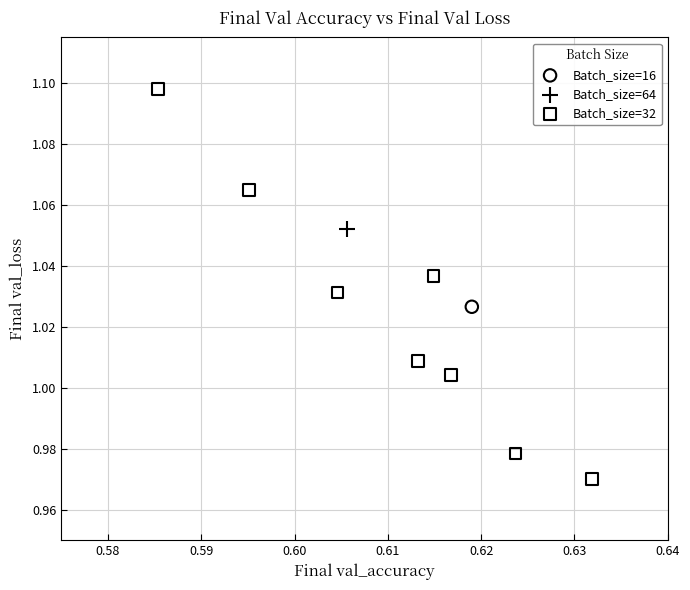

What are all the series names shown in the legend?

Batch_size=16, Batch_size=64, Batch_size=32